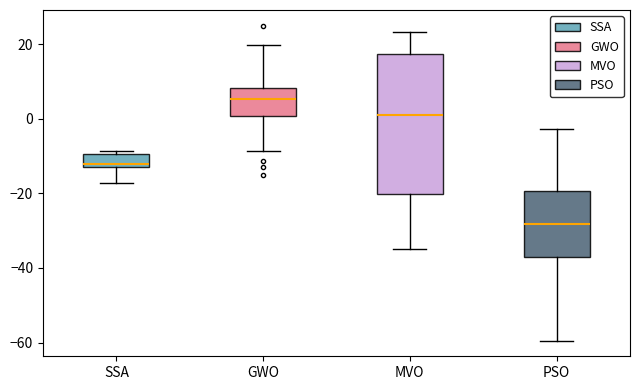

Reading left to right, transcribe this box plot: for each box, give where its median line is, the range the box spans, and where its two whiskers end, as read against the y-axis. The values are not printed on the chart, so give them approximately, as read against the axis.

SSA: median -12 (just above the box's lower edge), box -12 to -10, whiskers -18 to -8
GWO: median 6, box 0 to 8, whiskers -8 to 20
MVO: median 2, box -20 to 18, whiskers -36 to 24
PSO: median -28, box -38 to -20, whiskers -60 to -2